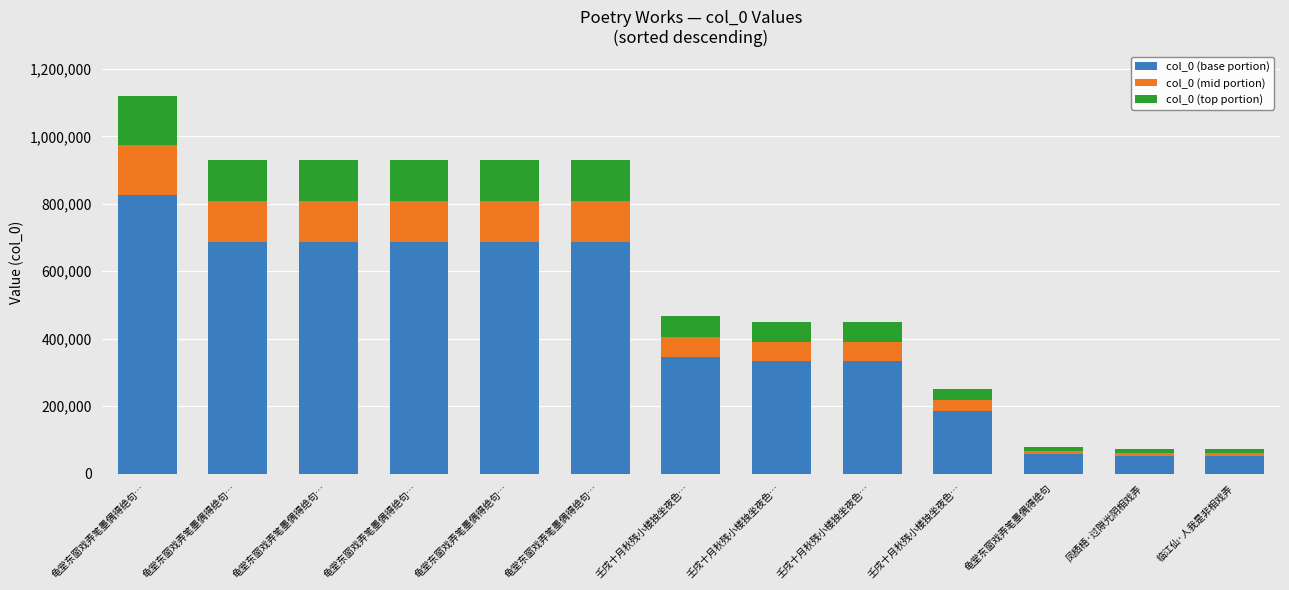

What is the label of the 8th bar from the right?

龟堂东窗戏弄笔墨偶得绝句…